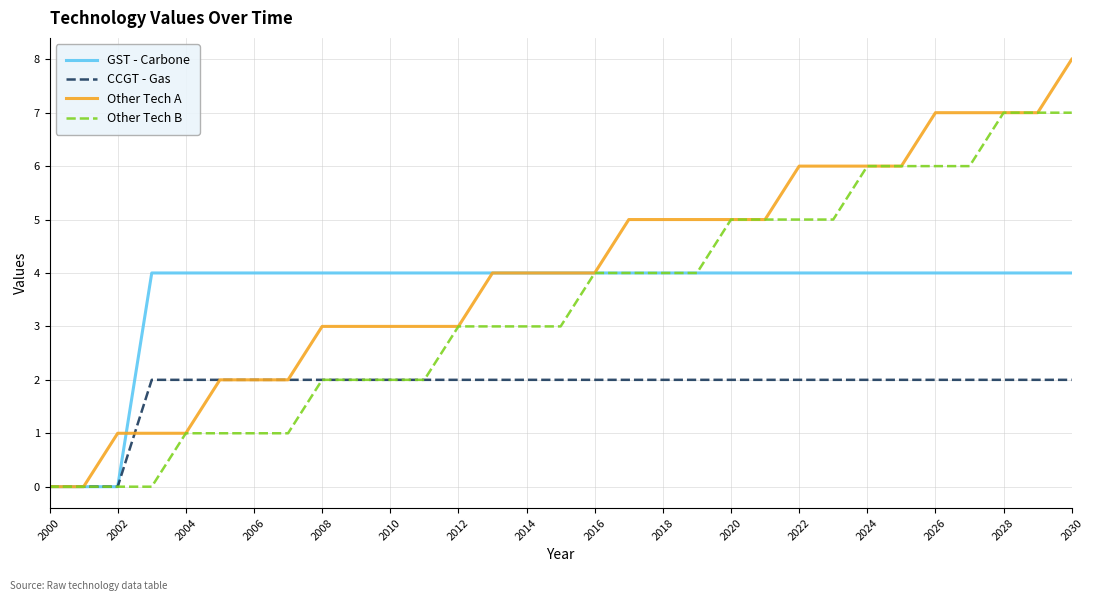

True or false: Other Tech A and GST - Carbone intersect in this chart.

True